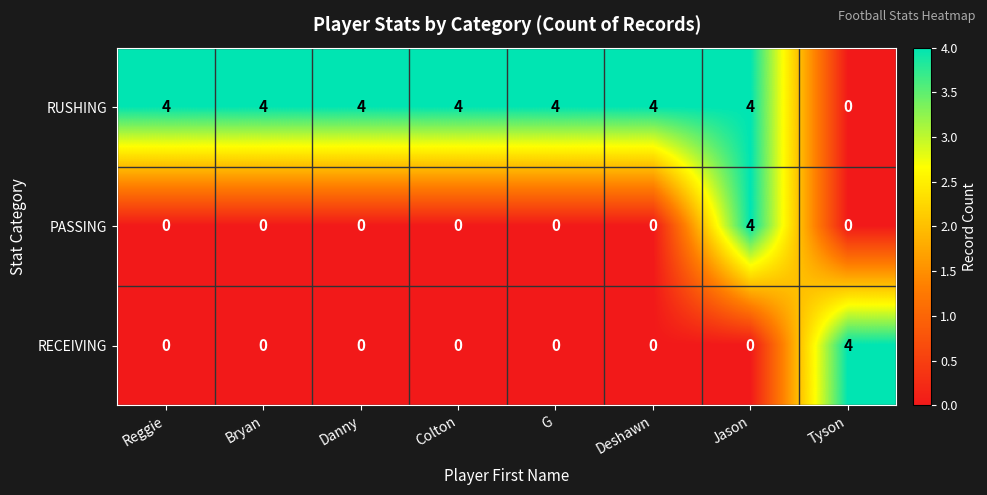

Reading left to right, list all the values displayed in this chart.

RUSHING: 4	4	4	4	4	4	4	0
PASSING: 0	0	0	0	0	0	4	0
RECEIVING: 0	0	0	0	0	0	0	4